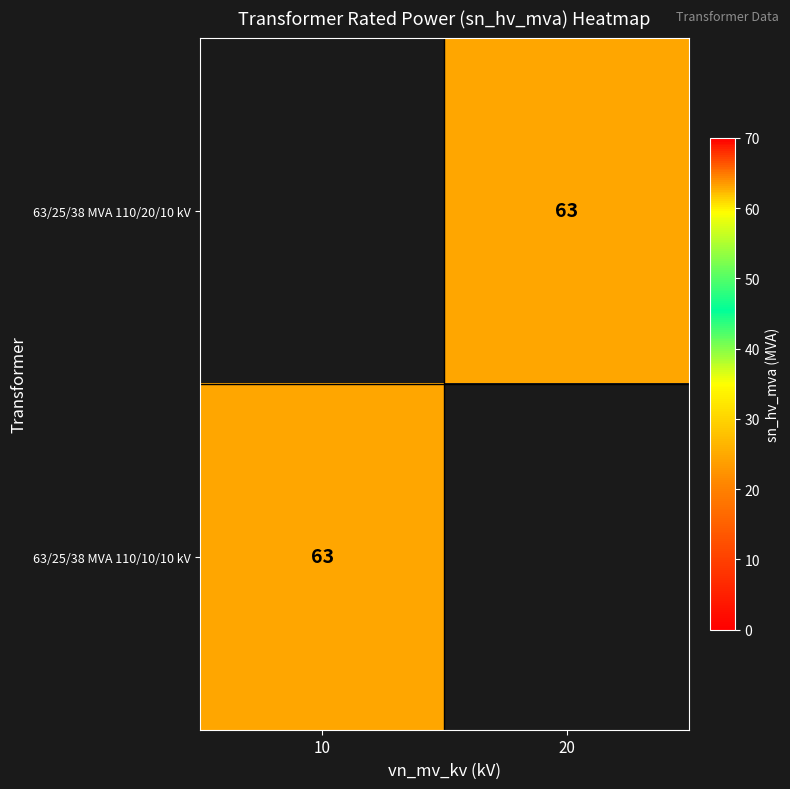

Is it true that 63/25/38 MVA 110/20/10 kV equals 103 at 20?

False